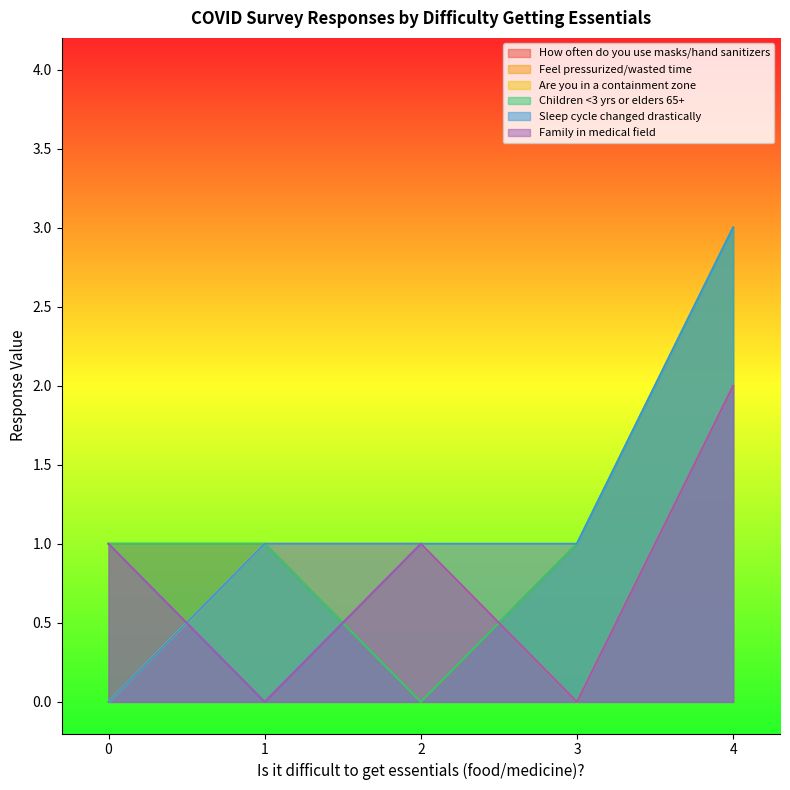

What is the average value of the How often do you use masks/hand sanitizers series?

1